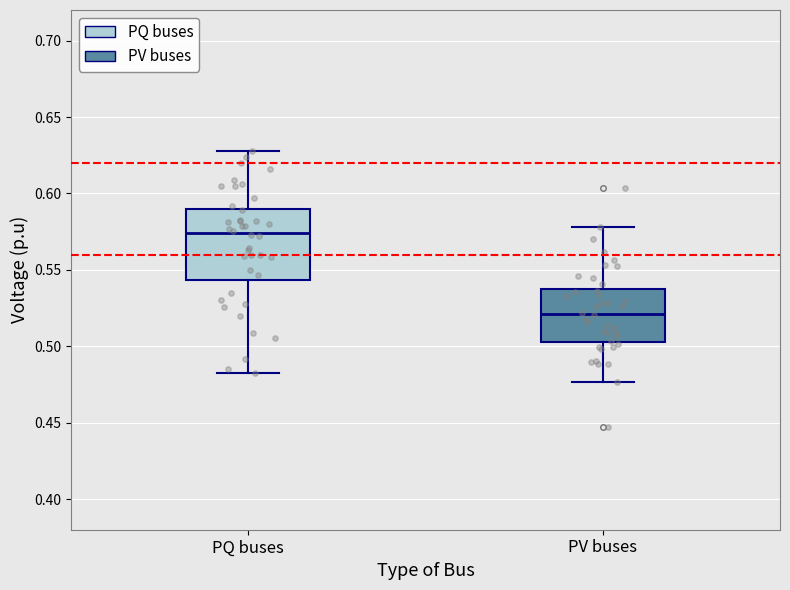

Which box's median line is the lowest?

PV buses